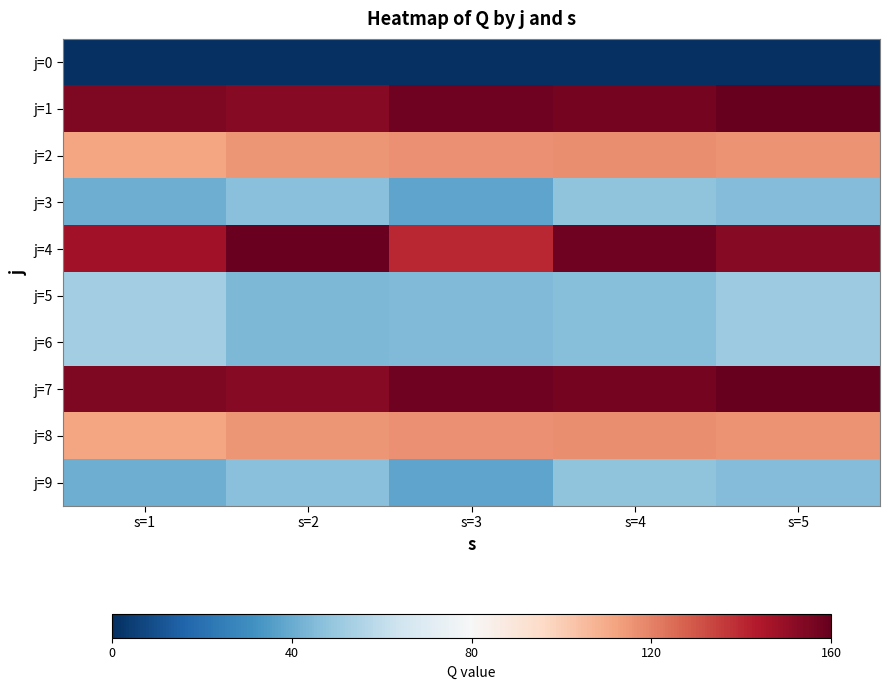

What is the maximum value shown in the chart?

159.8